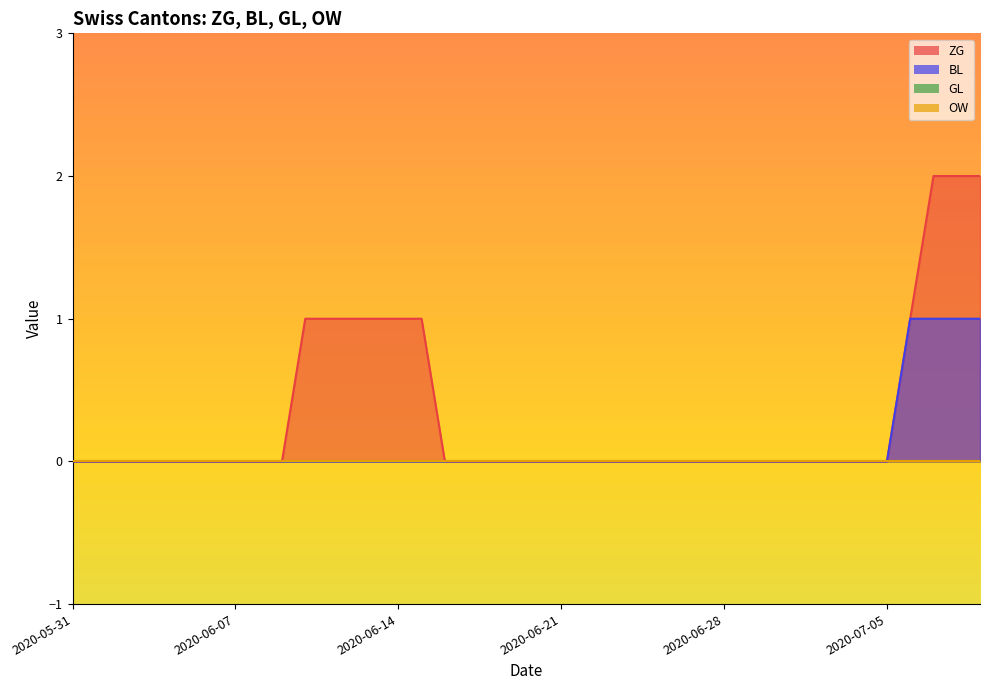

How many positive values does the ZG series have?

10